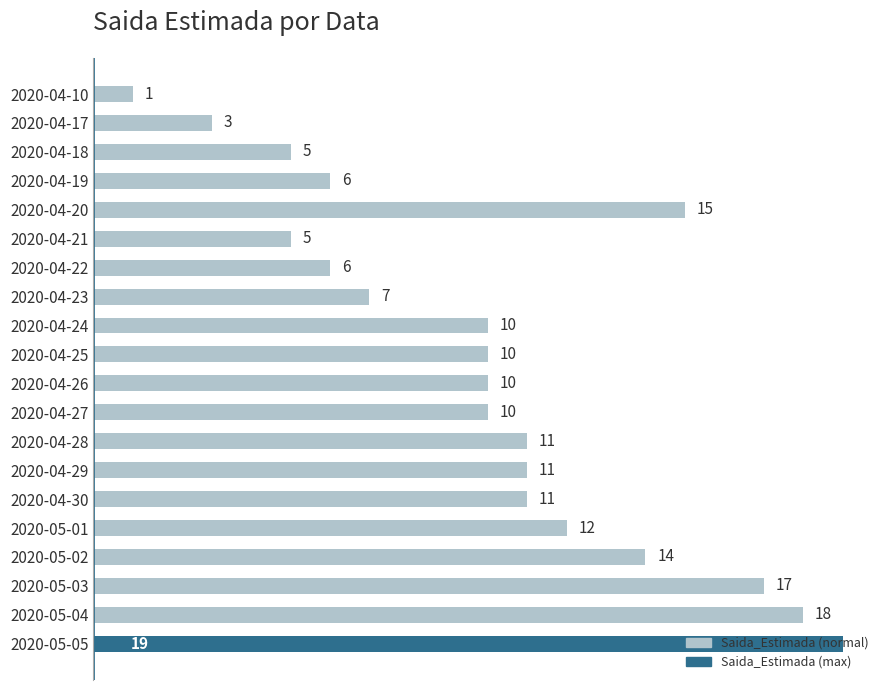

Between 2020-05-04 and 2020-04-24, which is larger?

2020-05-04